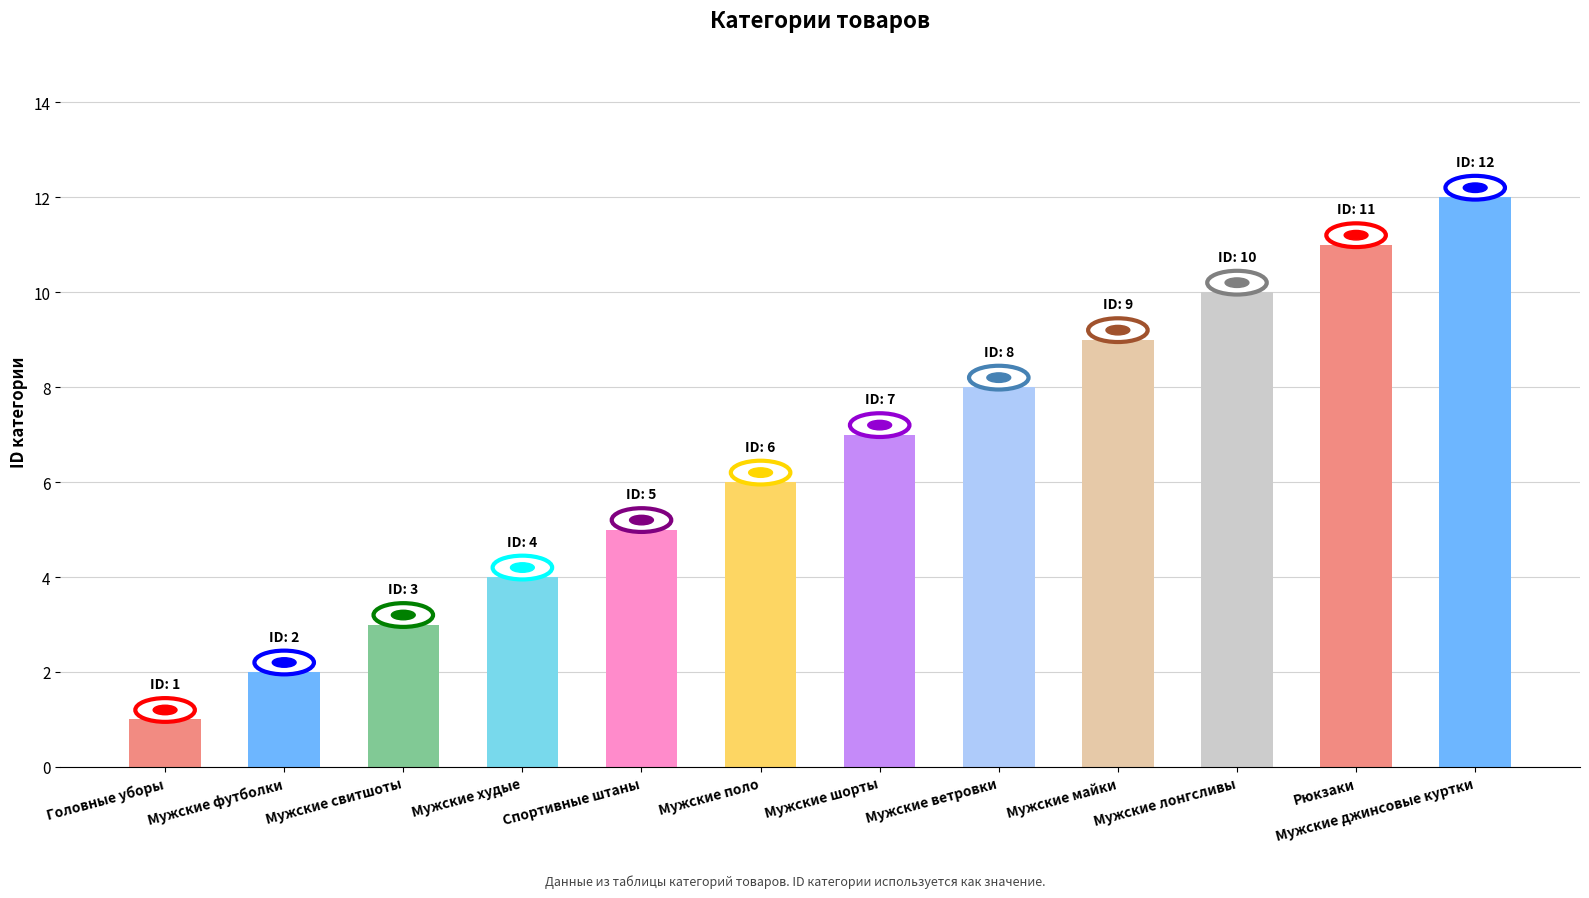

Which category has the lowest value across all series?

Головные уборы